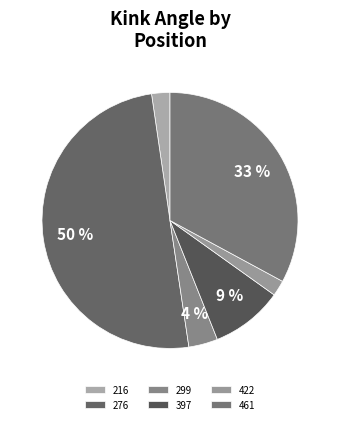

To the nearest percent, what is the average slice percentage?

17%